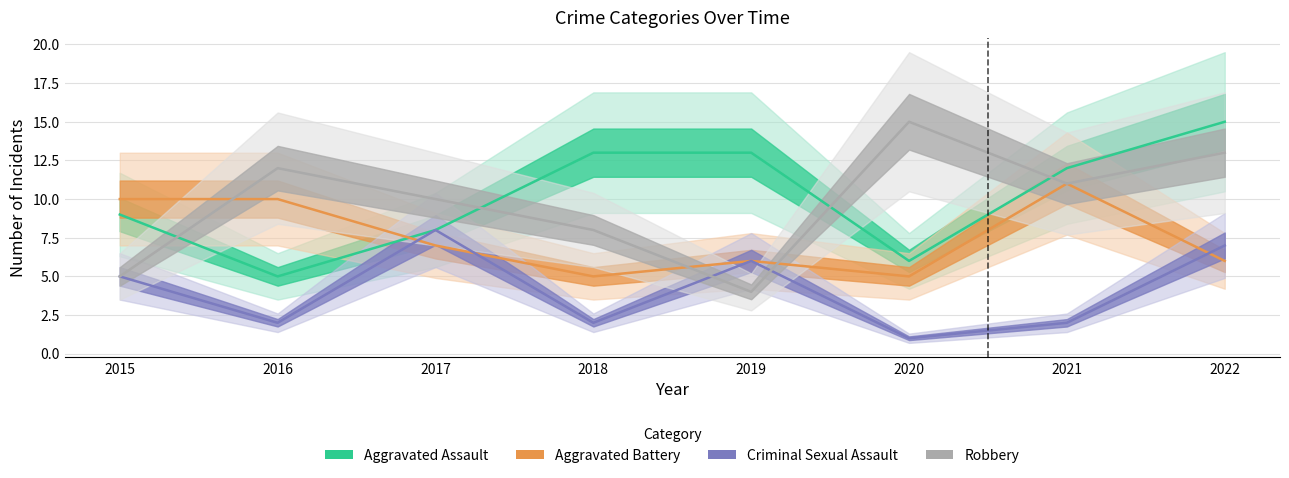

How many values in the Robbery series are below 11?

4